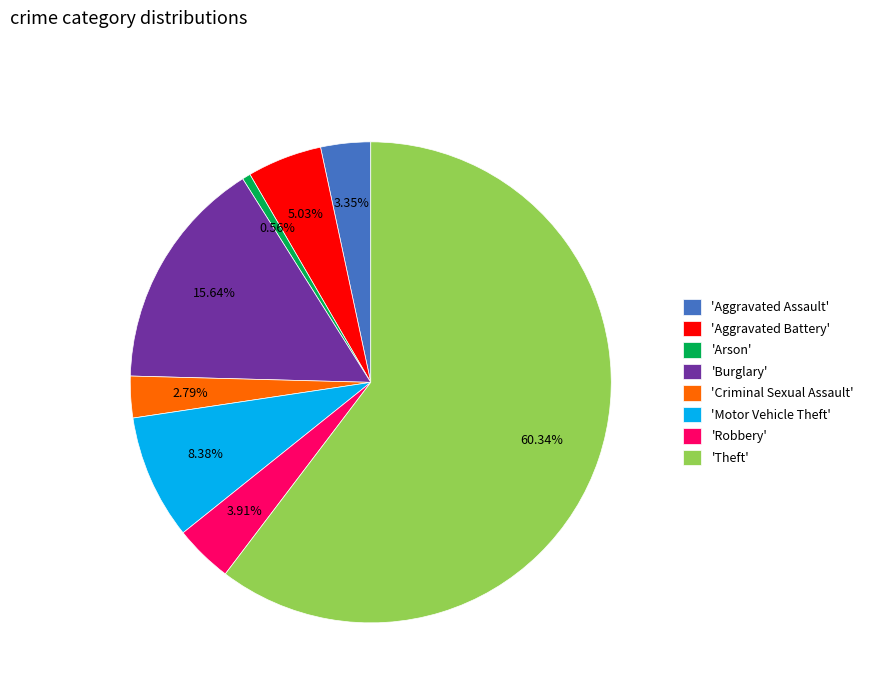

What is the smallest slice in the pie chart?

'Arson'